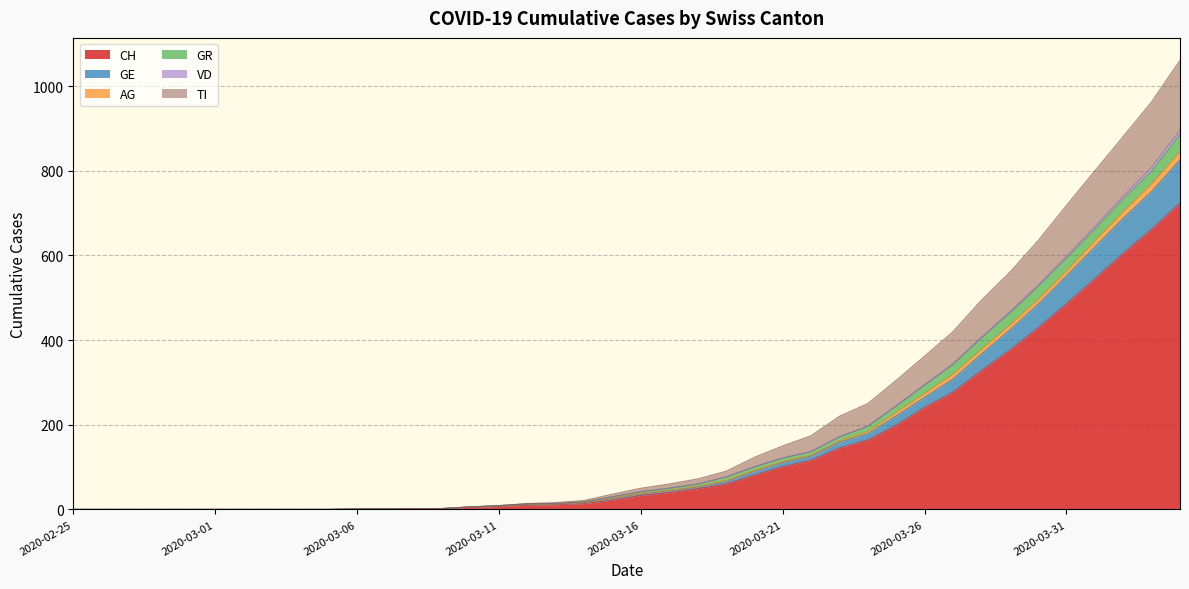

What is the spread (max minus min) of values at 2020-03-13?

5